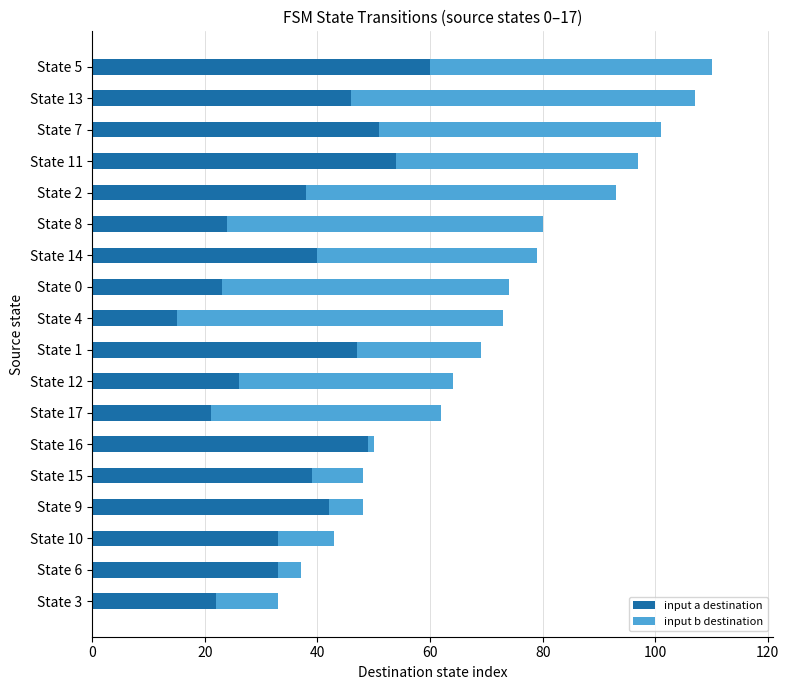

How many series are shown in this chart?

2